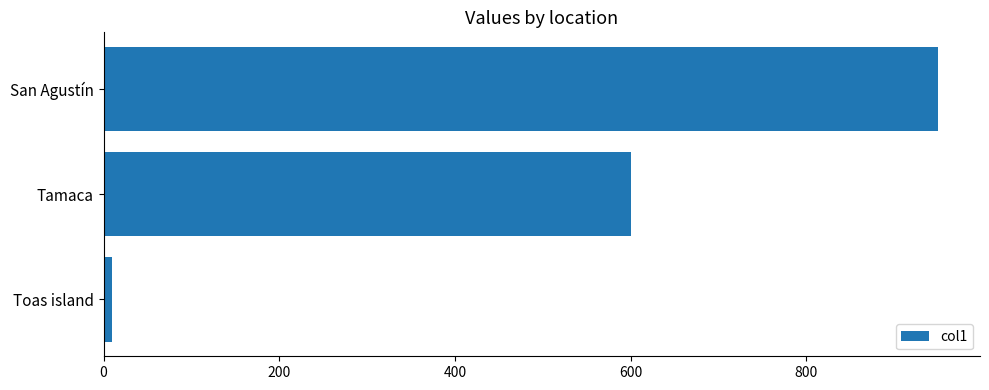

Which has a higher value, San Agustín or Tamaca?

San Agustín